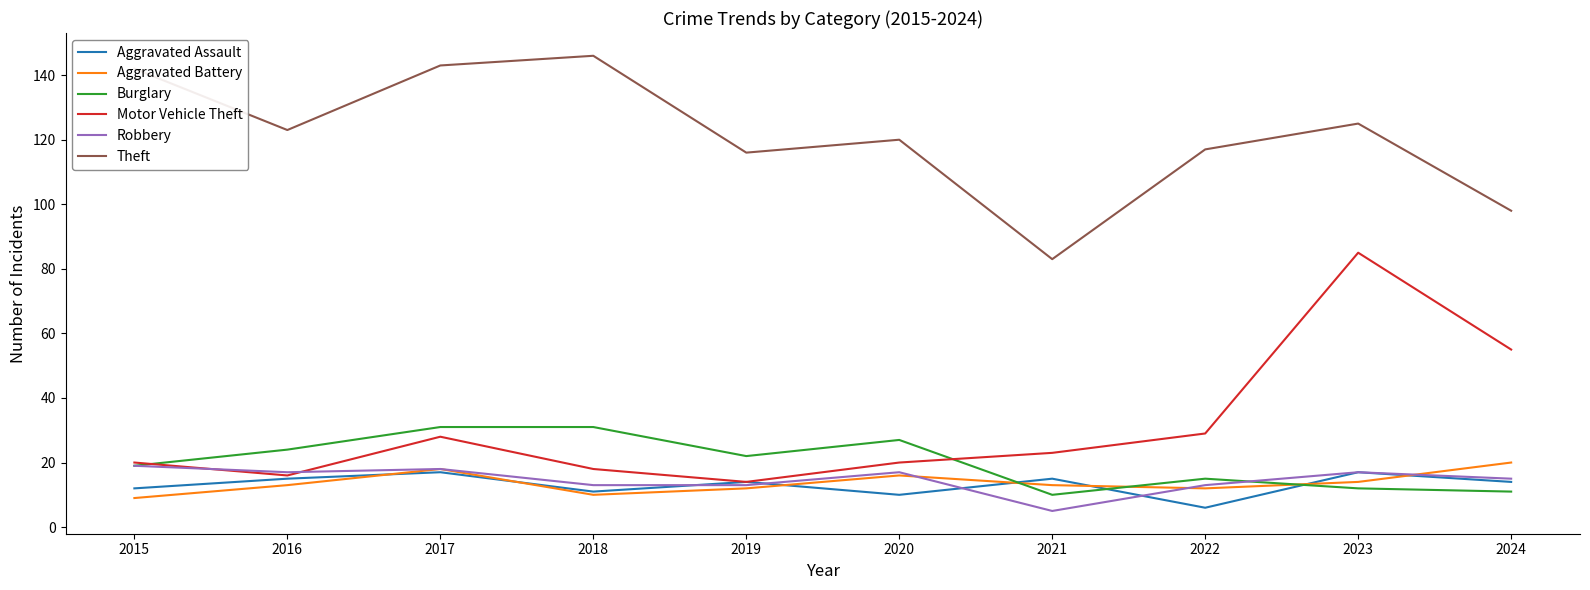

The value of Aggravated Assault at 2016 is 9. True or false?

False